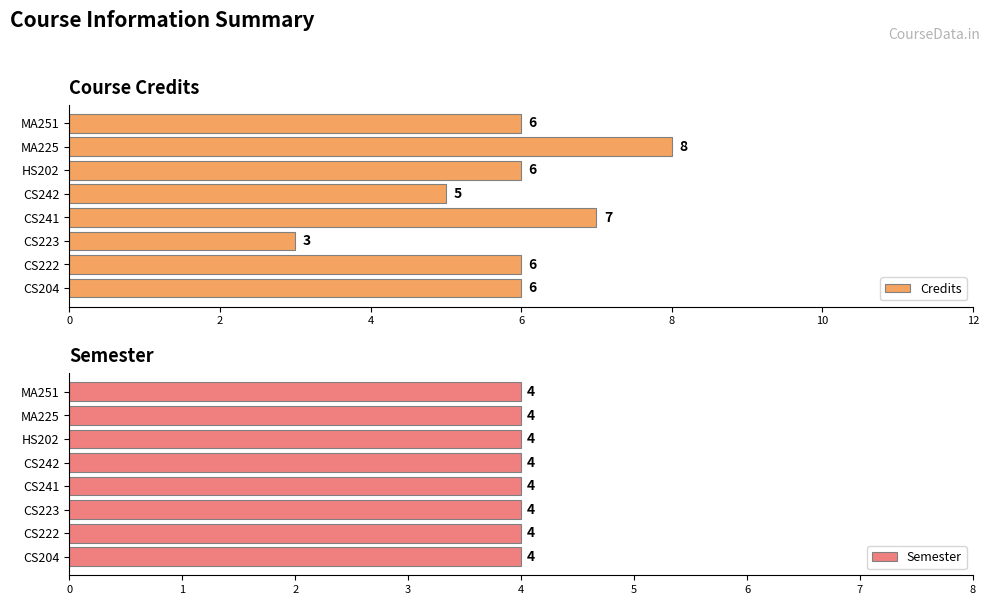

What is the difference between the Credits values at CS223 and CS241?

4